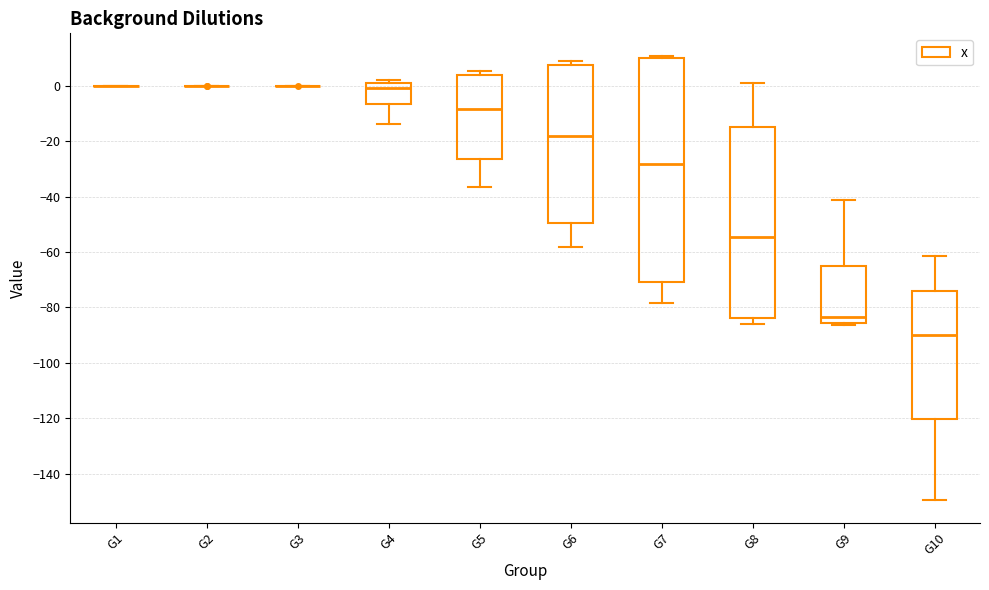

Reading left to right, read every box against the y-axis: the position of its median line, the range the box covers, and the ends of its whiskers. The values are not printed on the chart, so give them approximately, as read against the axis.

G1: box collapsed to a line at 0, whiskers 0 to 0
G2: box collapsed to a line at 0, whiskers 0 to 0
G3: box collapsed to a line at 0, whiskers 0 to 0
G4: median -2, box -6 to 0, whiskers -14 to 2
G5: median -8, box -26 to 4, whiskers -36 to 6
G6: median -18, box -50 to 8, whiskers -58 to 8 (just above the box's upper edge)
G7: median -28, box -70 to 10, whiskers -78 to 10 (just above the box's upper edge)
G8: median -54, box -84 to -14, whiskers -86 to 0
G9: median -84, box -86 to -66, whiskers -86 (just below the box's lower edge) to -42
G10: median -90, box -120 to -74, whiskers -150 to -62